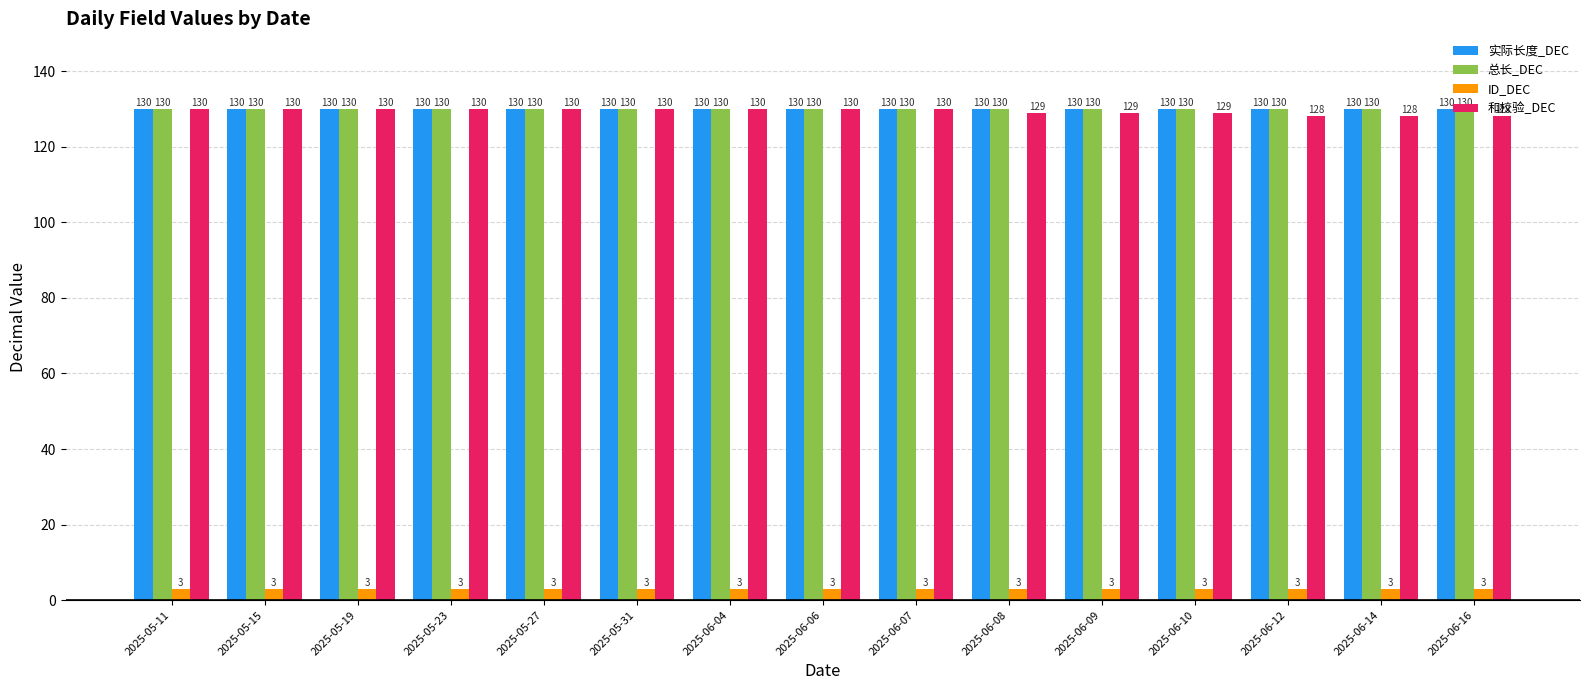

What is the average value of the 总长_DEC series?

130